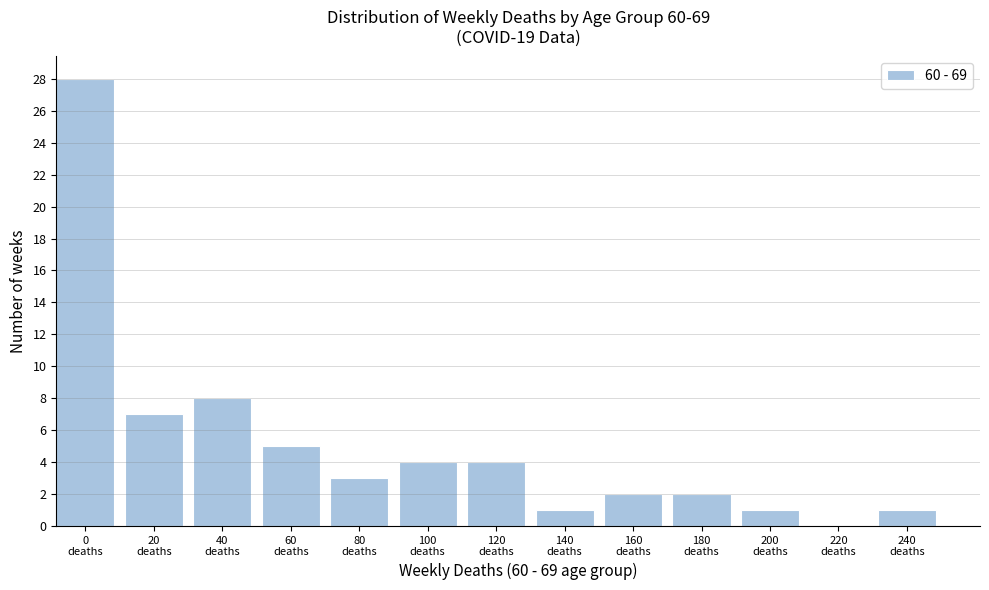

What is the sum of all values?

66